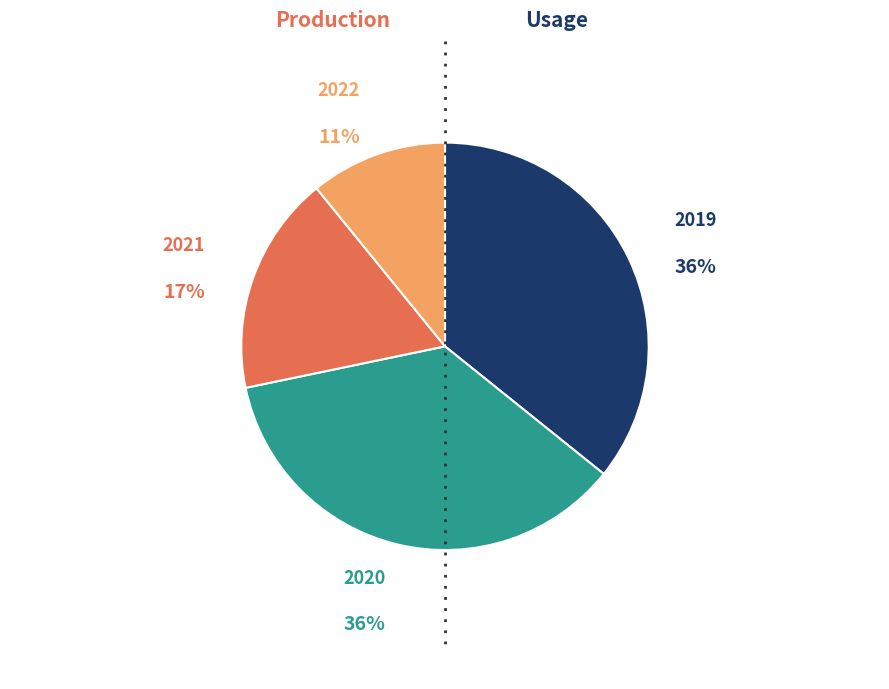

Do 2022 and 2021 together represent more than half of the pie?

No